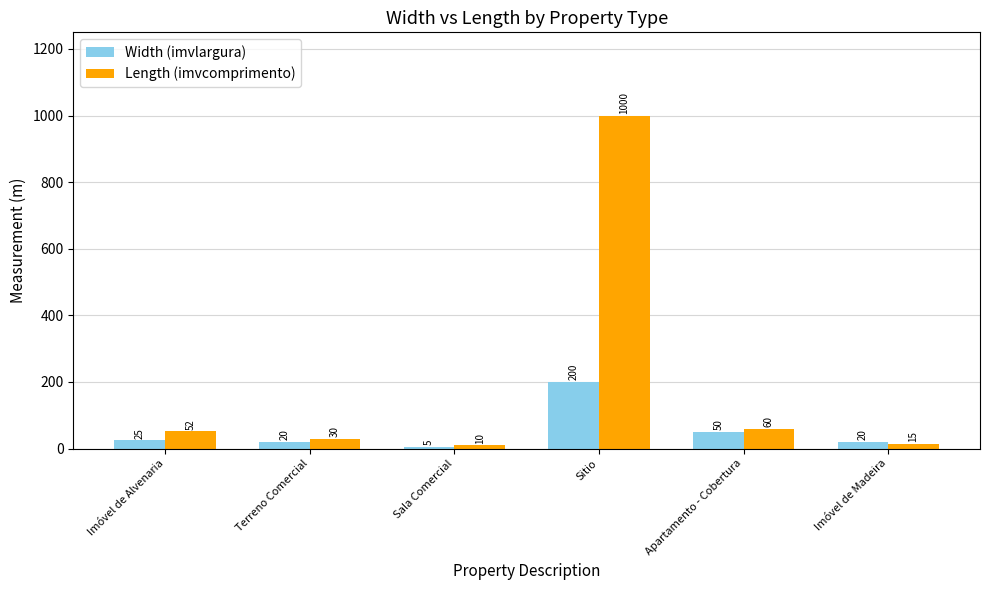

What position from the left is Sitio?

4